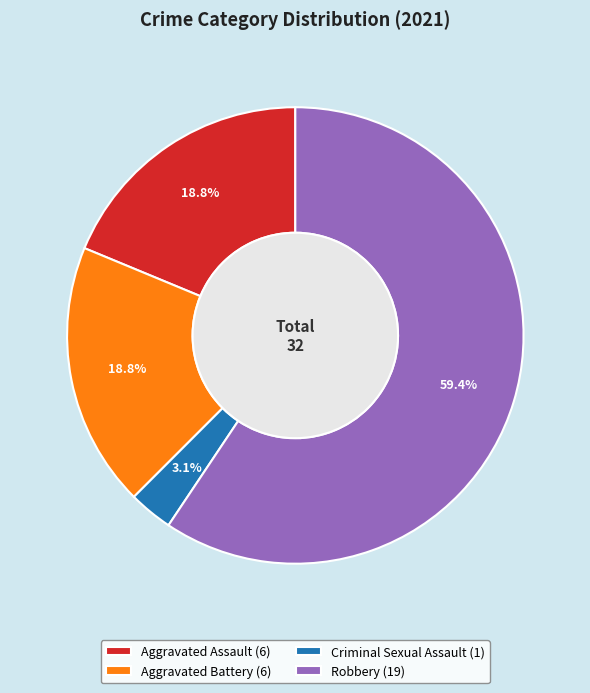

How many segments does this pie chart have?

4